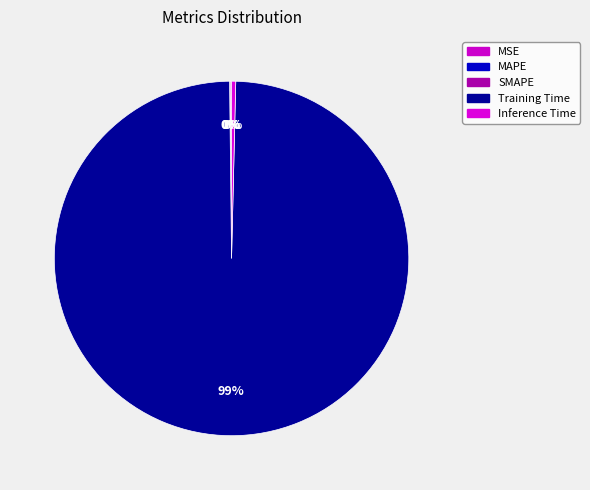

Which slice is the smallest?

MSE